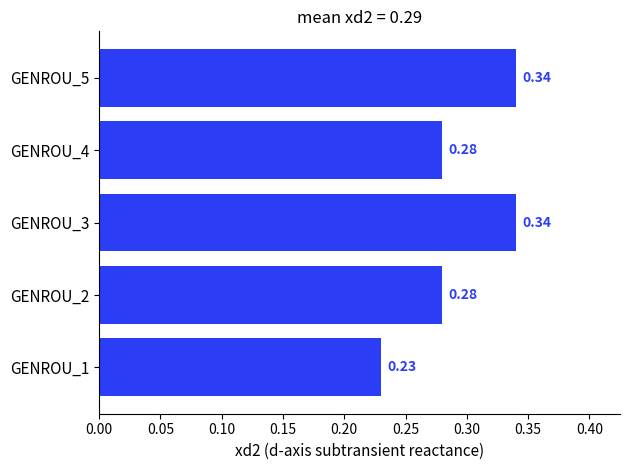

How many bars are there in total?

5